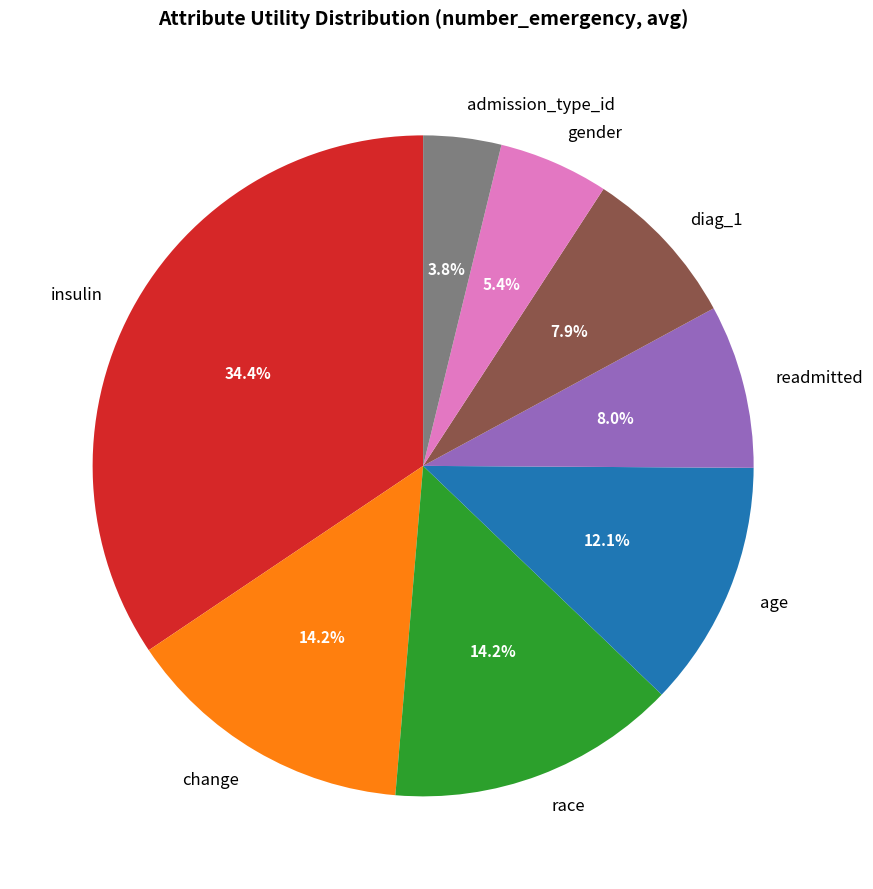

Do change and diag_1 together represent more than half of the pie?

No